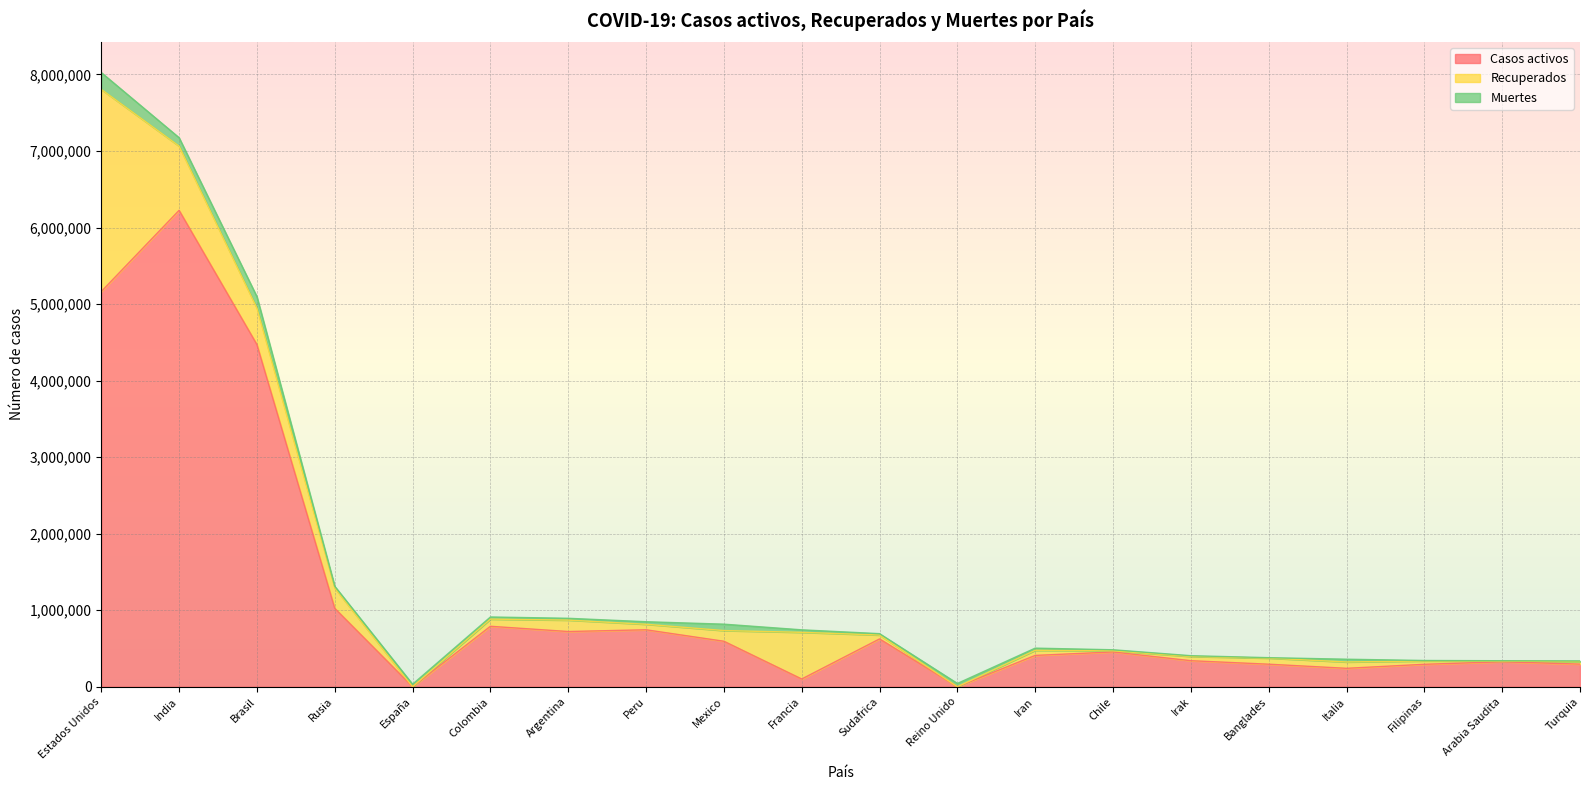

Between which two adjacent categories do Casos activos and Muertes first intersect?

Rusia and España